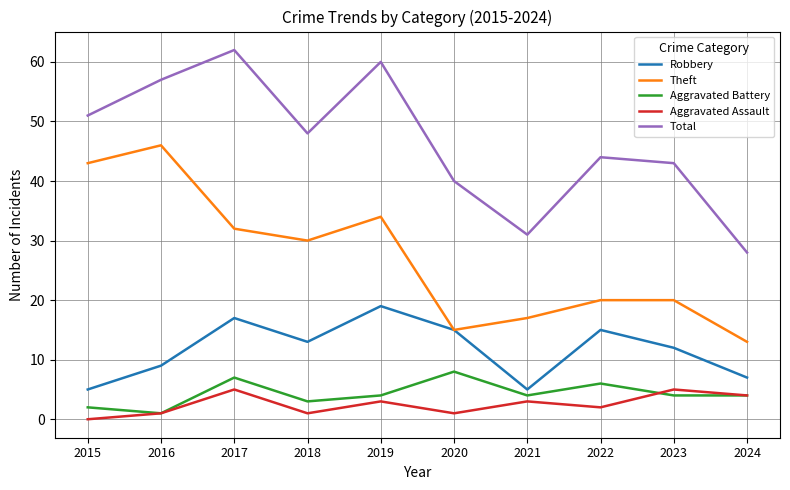

Where does the Aggravated Assault series first go above 3?

2017